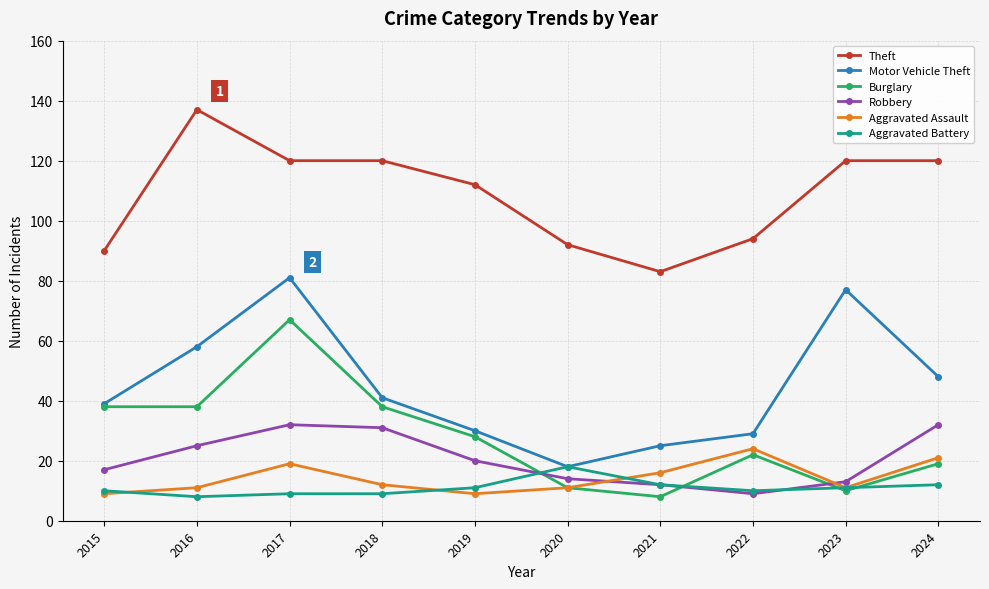

True or false: Burglary and Theft cross at least once.

False